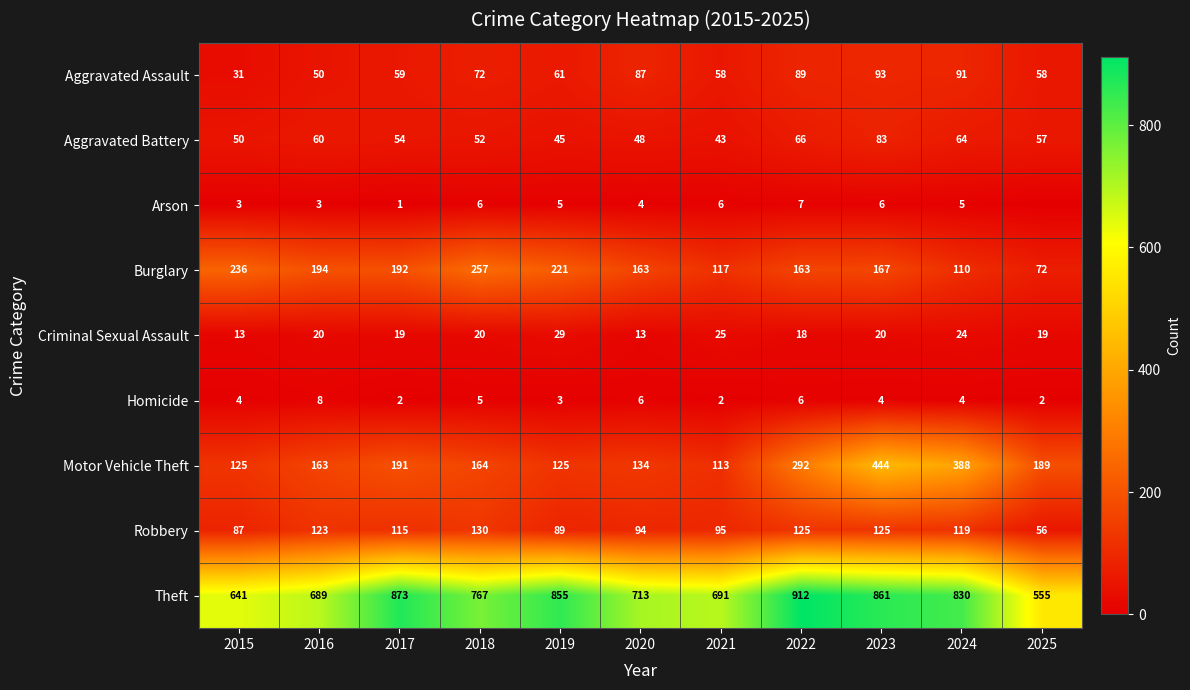

What is the spread (max minus min) of values at 2021?

689